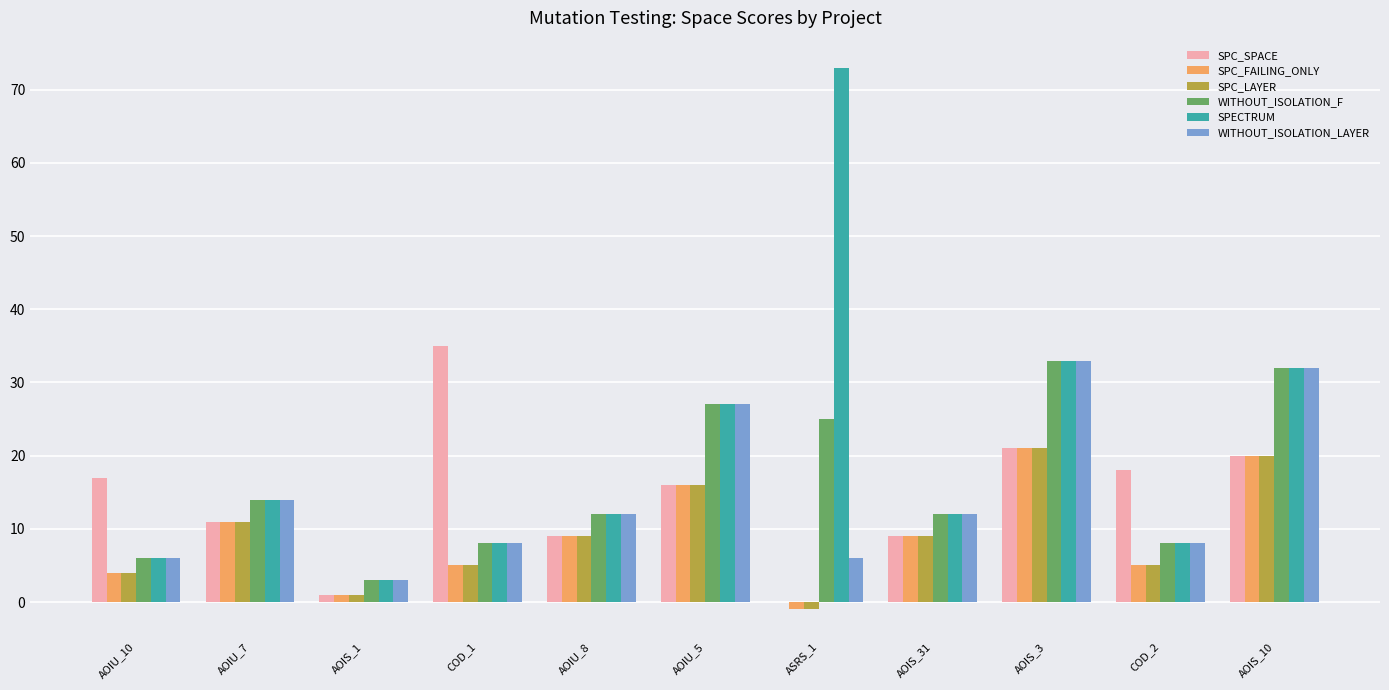

Count the number of categories in the chart.

11